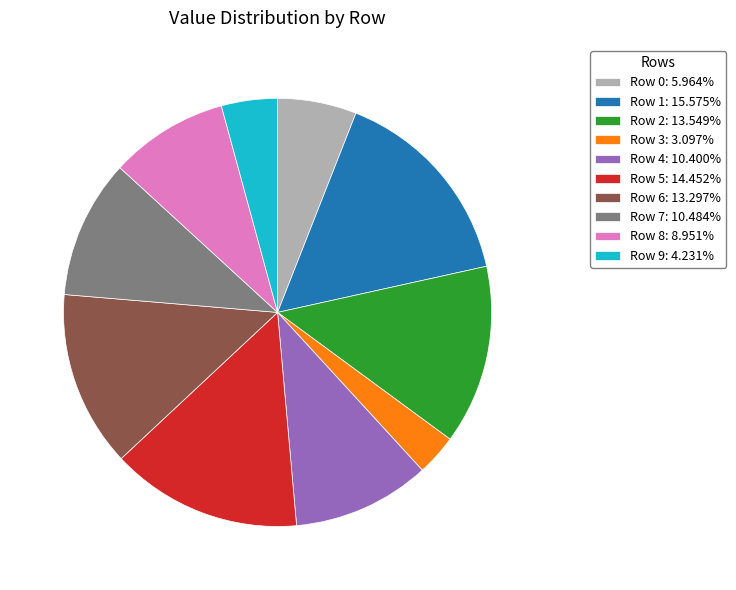

Is it true that Row 8 is 21% of the pie?

False